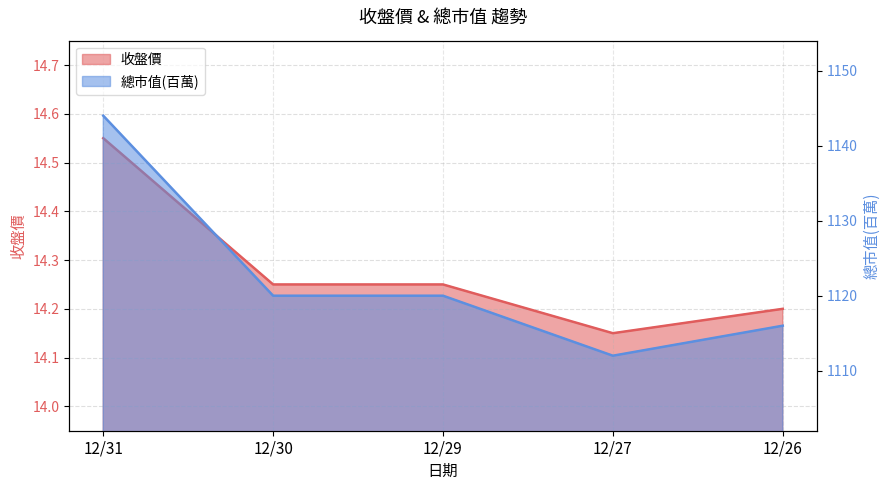

True or false: 收盤價 and 總市值(百萬) cross at least once.

False